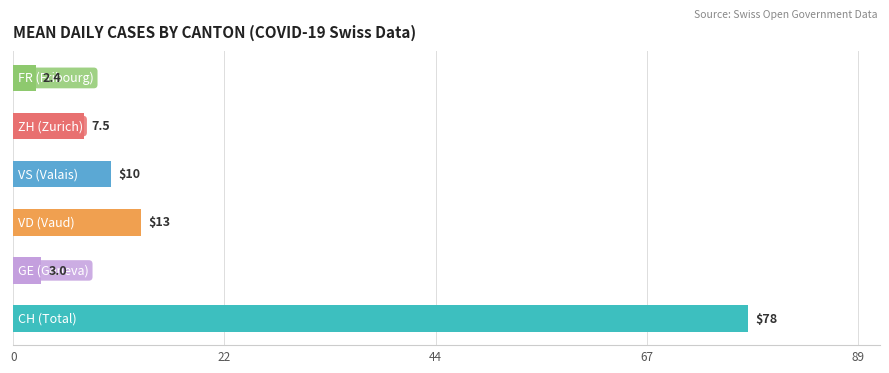

What is the smallest value displayed?

2.4